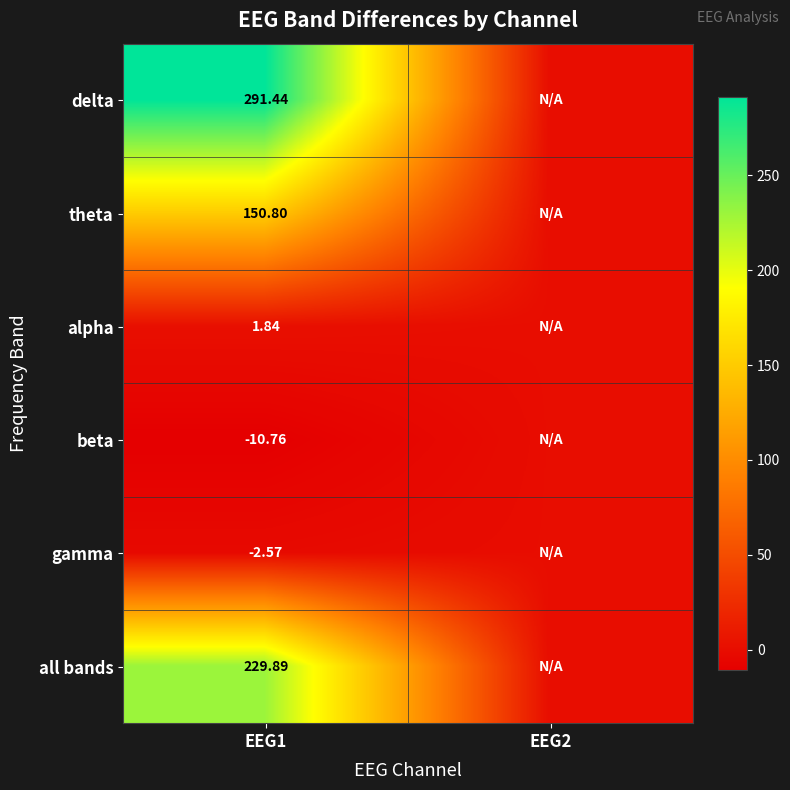

Is the value of alpha at EEG1 greater than the value of all bands at EEG1?

No